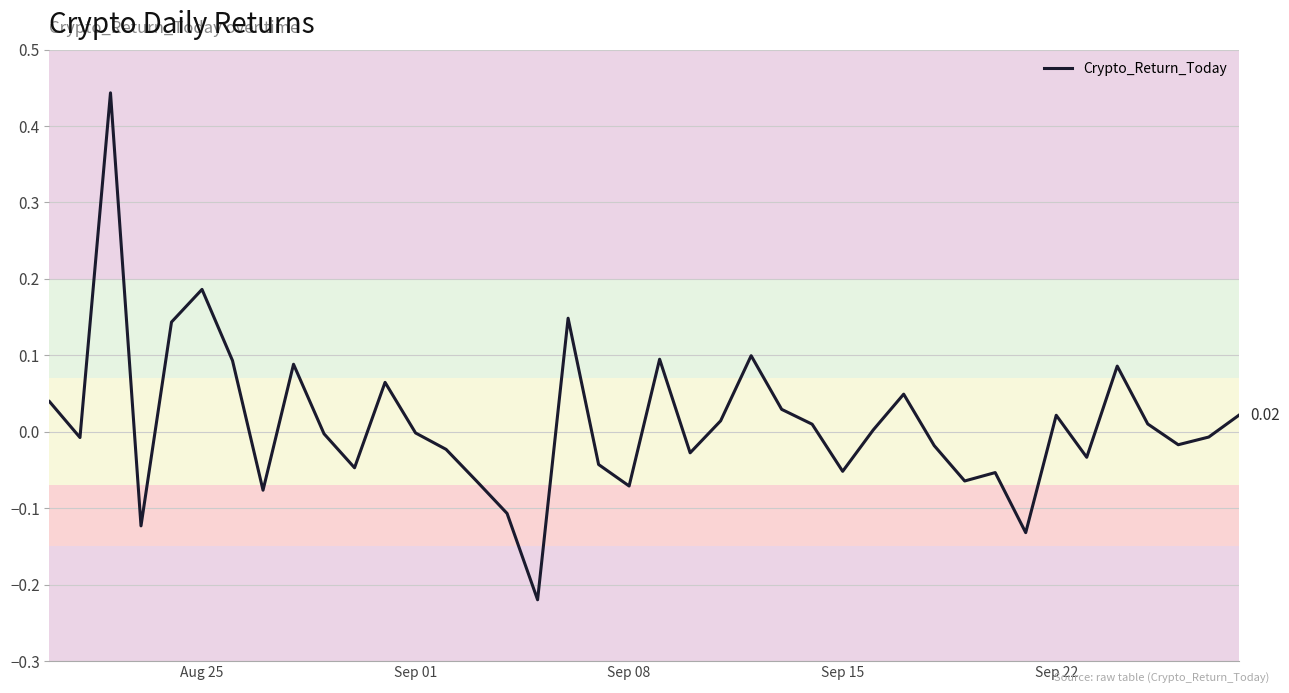

What is the sum of all values?

0.5